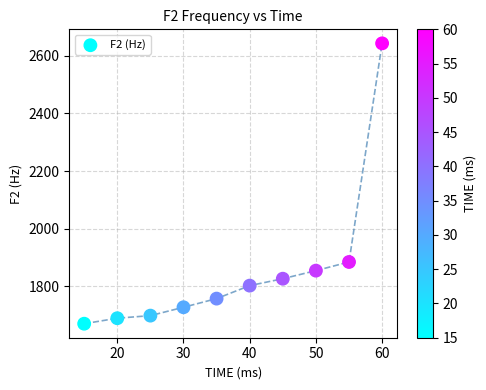

What is the range of X values (max minus min)?

45